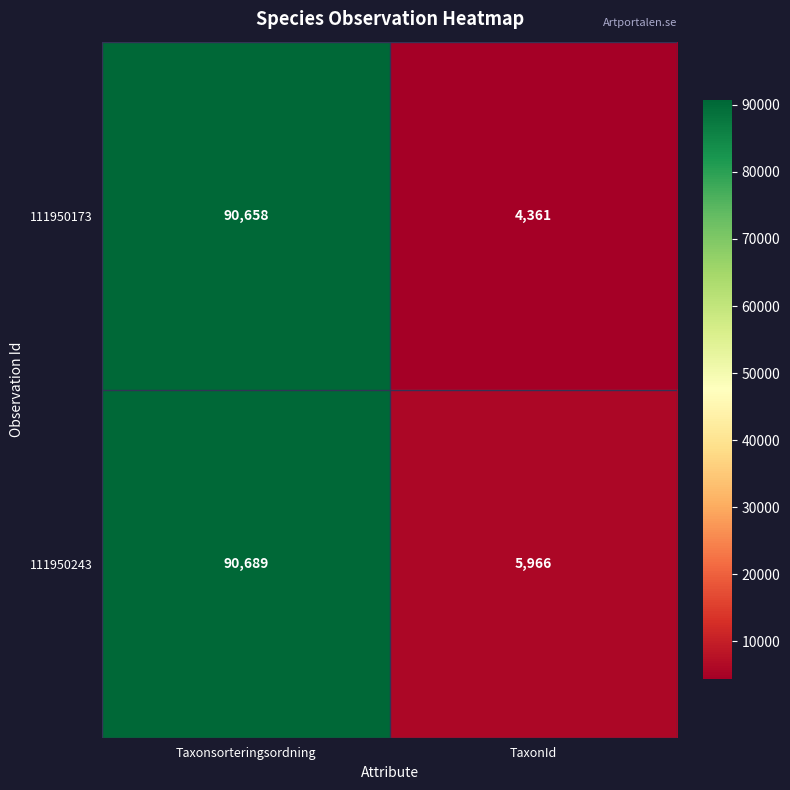

Rank the series at Taxonsorteringsordning from highest to lowest value.

111950243, 111950173